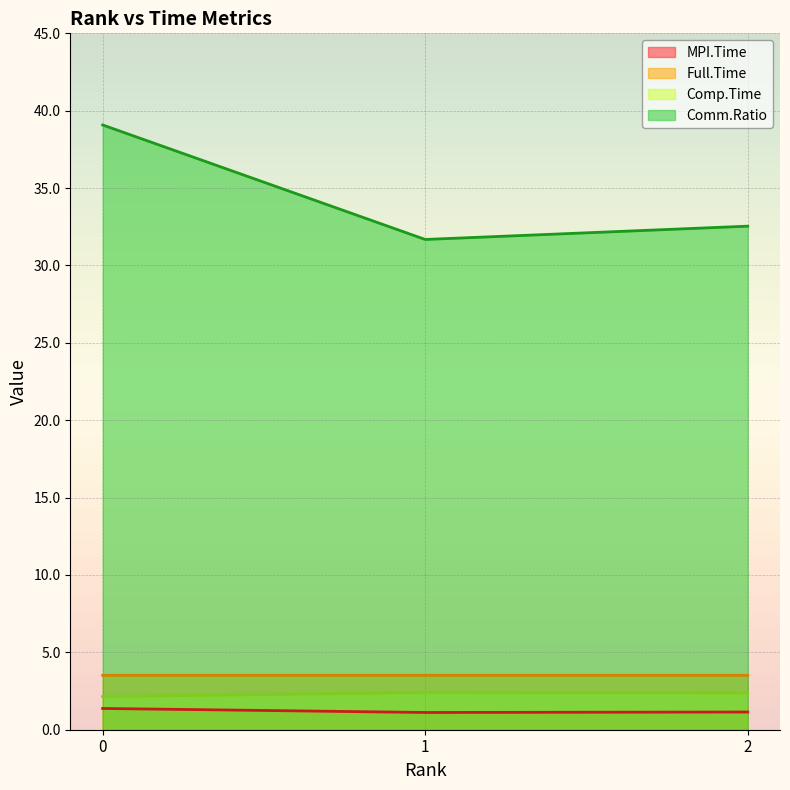

What is the sum of the Comp.Time values at 1 and 2?

4.8